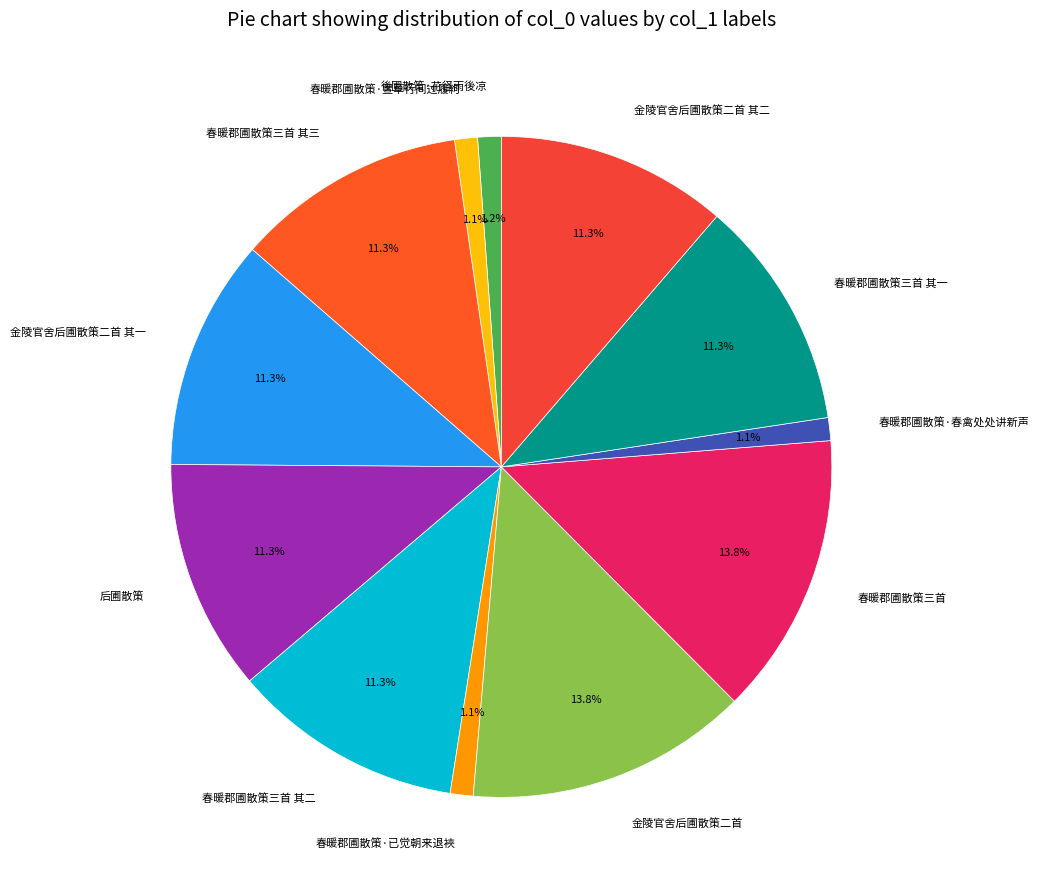

Approximately how many times larger is the value at 春暖郡圃散策三首 其二 compared to 春暖郡圃散策三首?

0.8